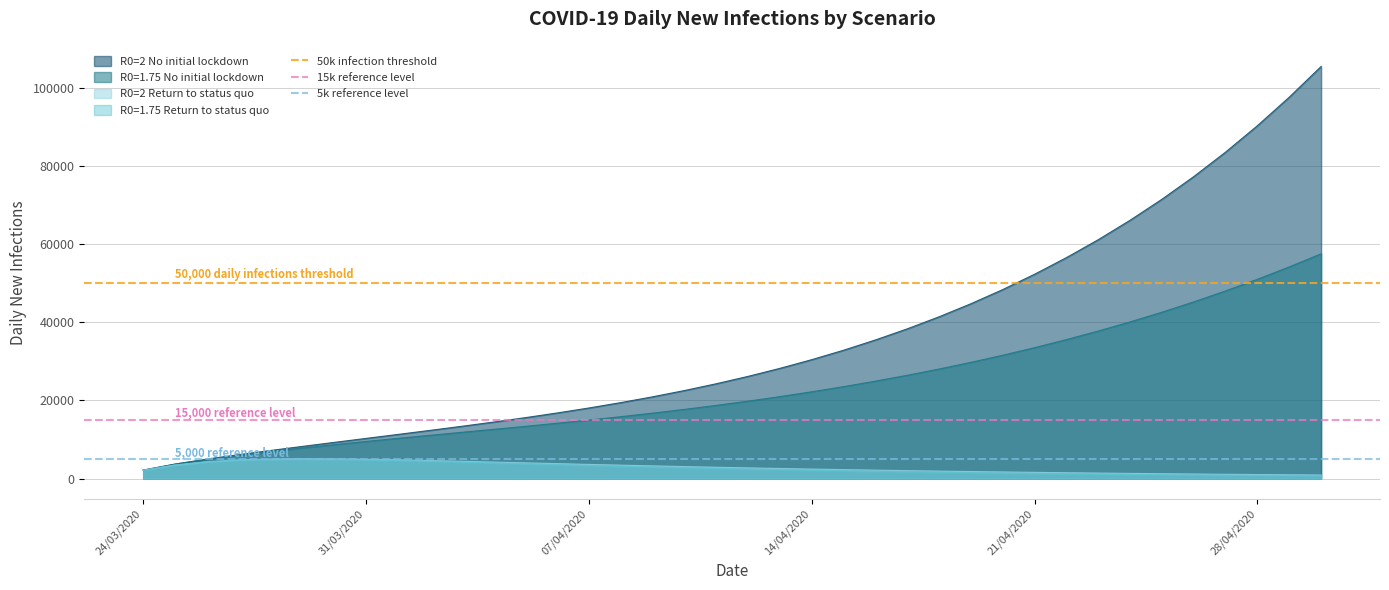

Which category has the lowest value in the 15k reference level series?

24/03/2020